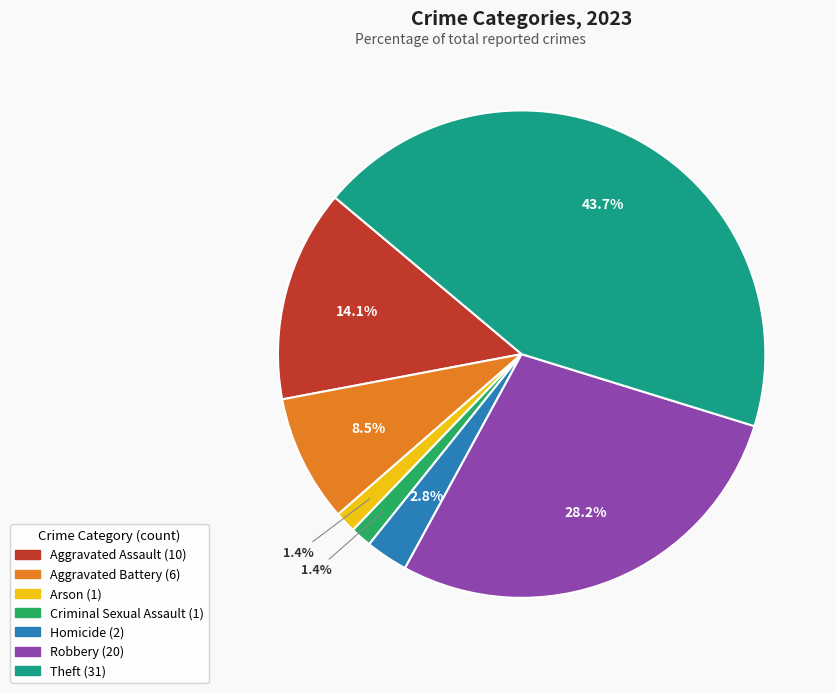

Does any single category account for the majority?

No